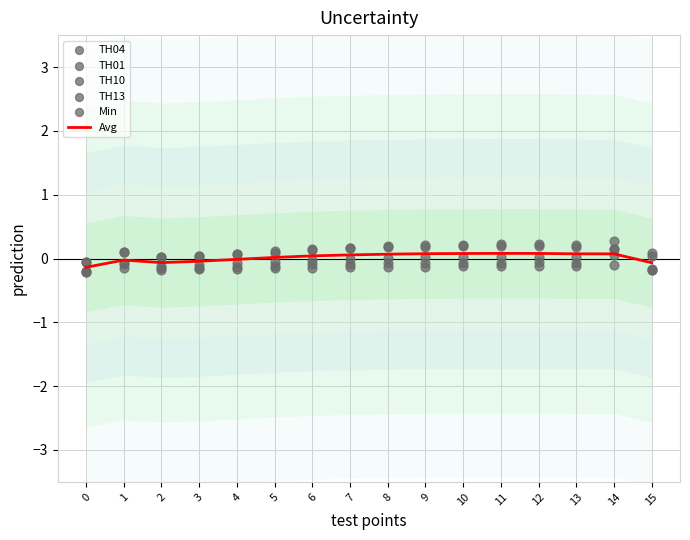

Which series has the largest Y range (max minus min)?

TH01